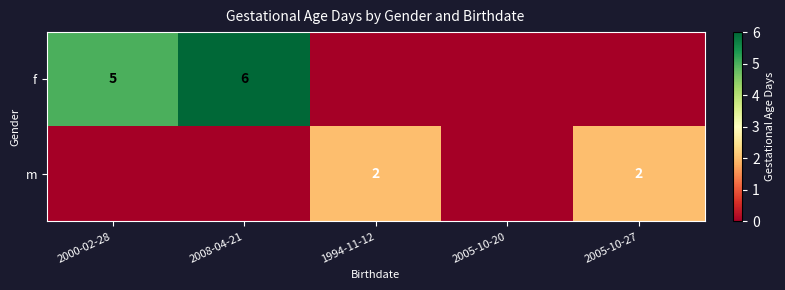

At which category is the sum across all series the highest?

2008-04-21